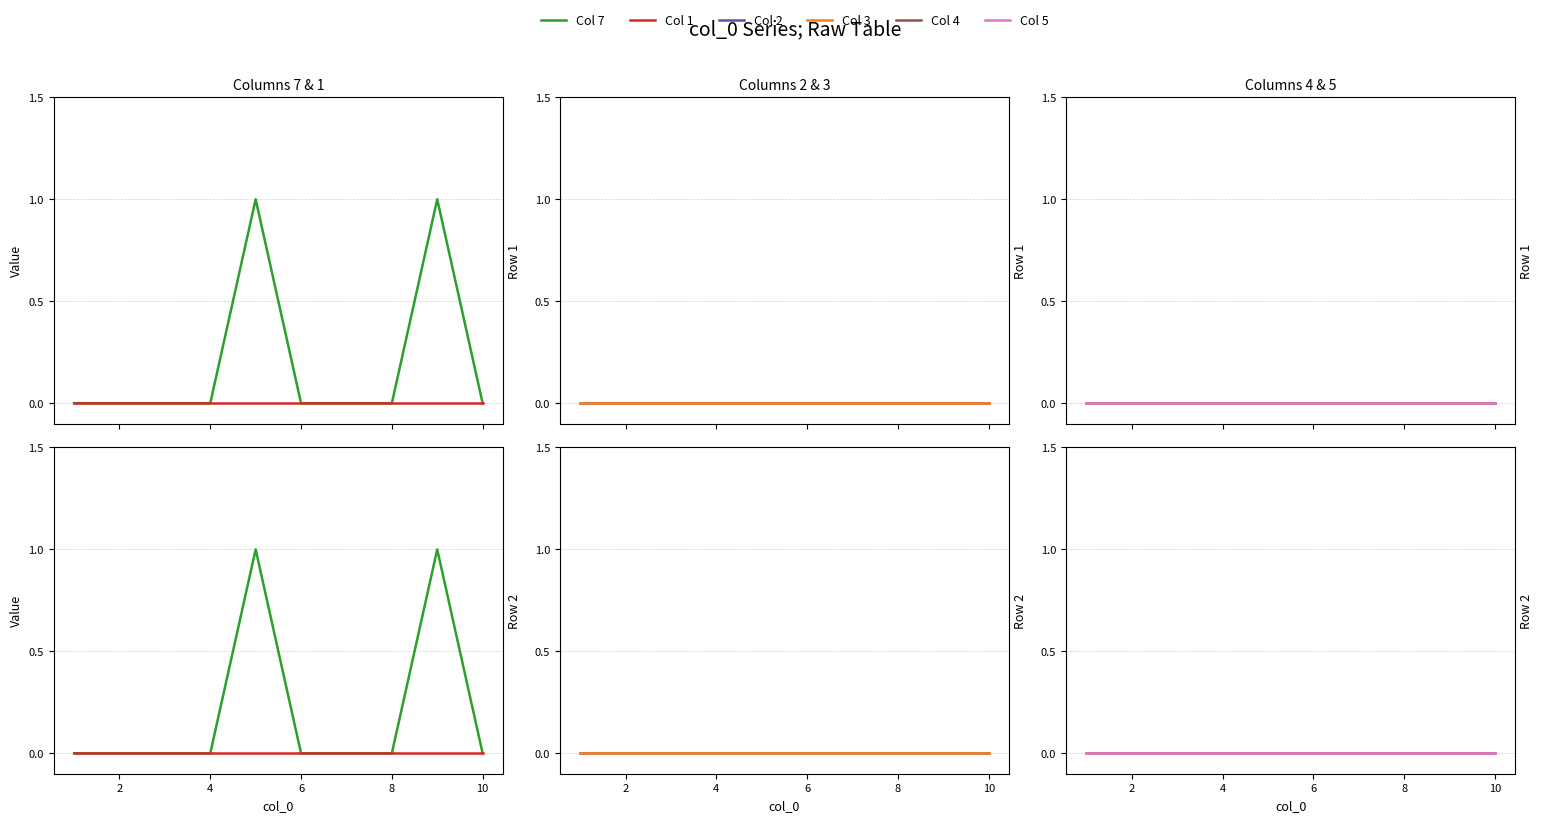

True or false: Col 2 has more than 2 interior local peaks.

False